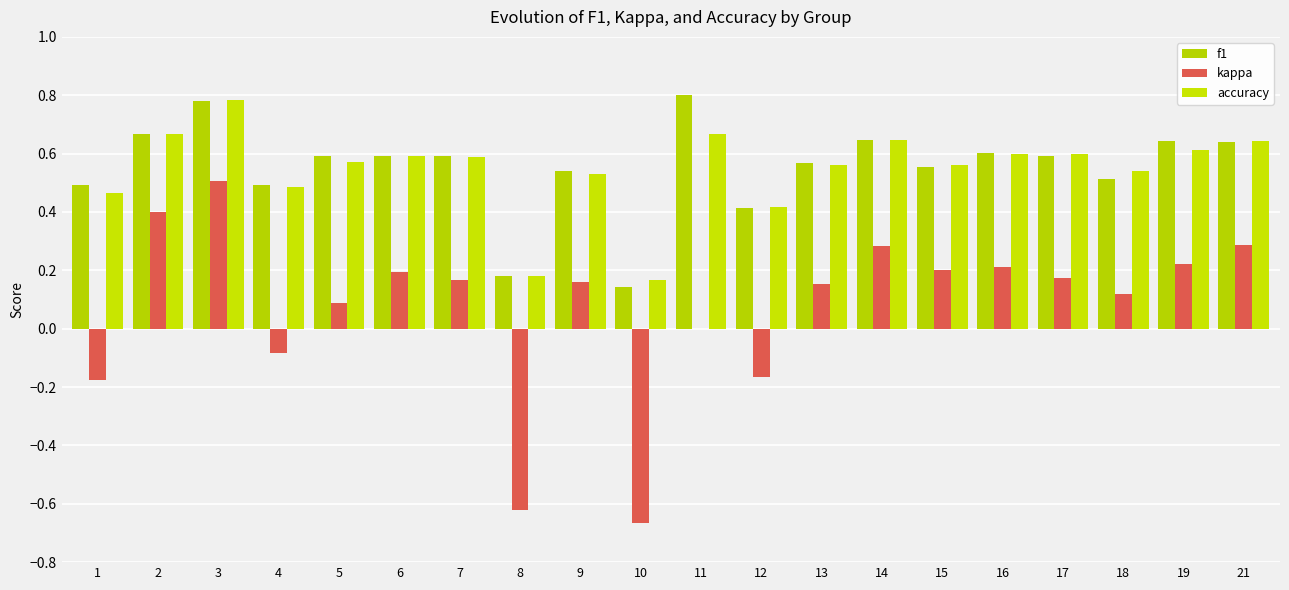

What is the total value across all series at 9?

1.2